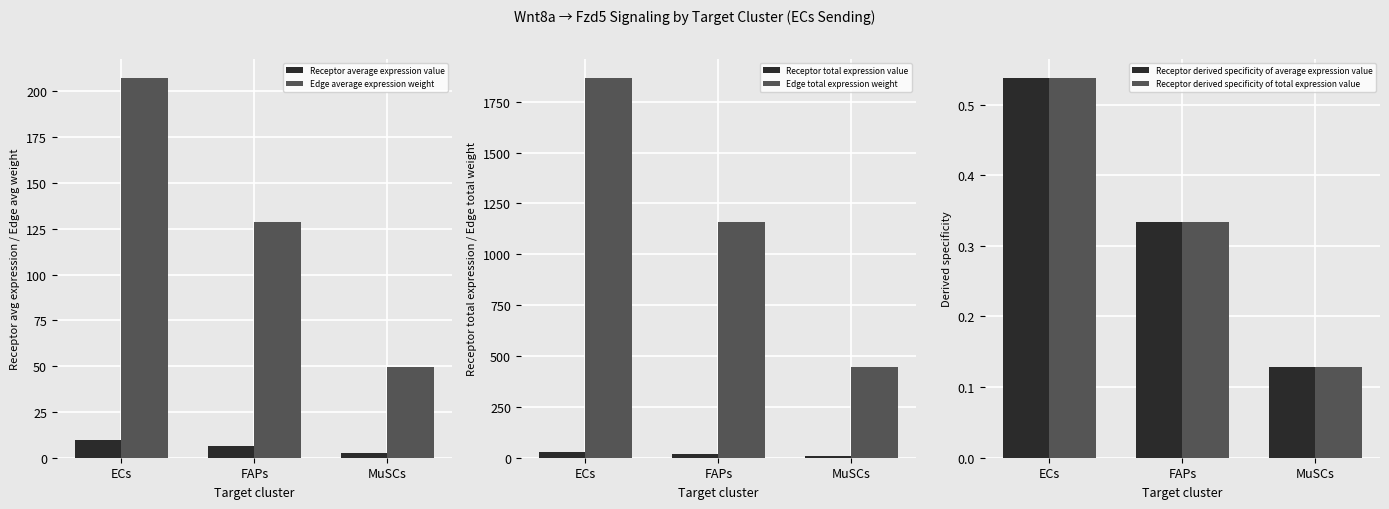

What is the label of the 2nd bar from the right?

FAPs